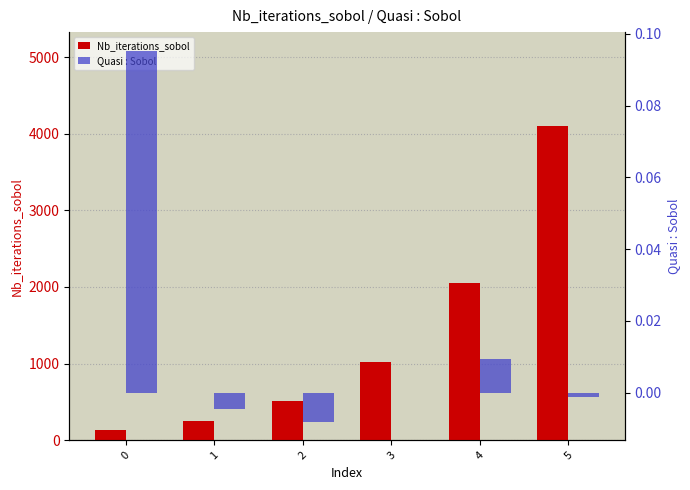

The value of Quasi : Sobol at 5 is -0.0. True or false?

True